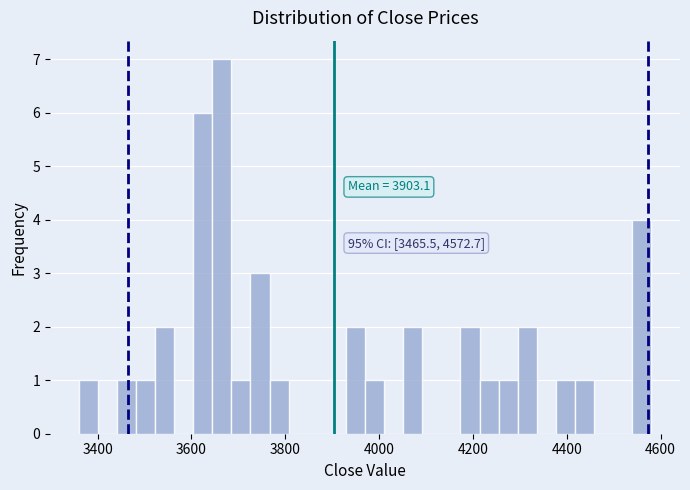

Around what value on the x-axis is the tallest bar? Give the approximate position of its centre, as read against the axis.

3660